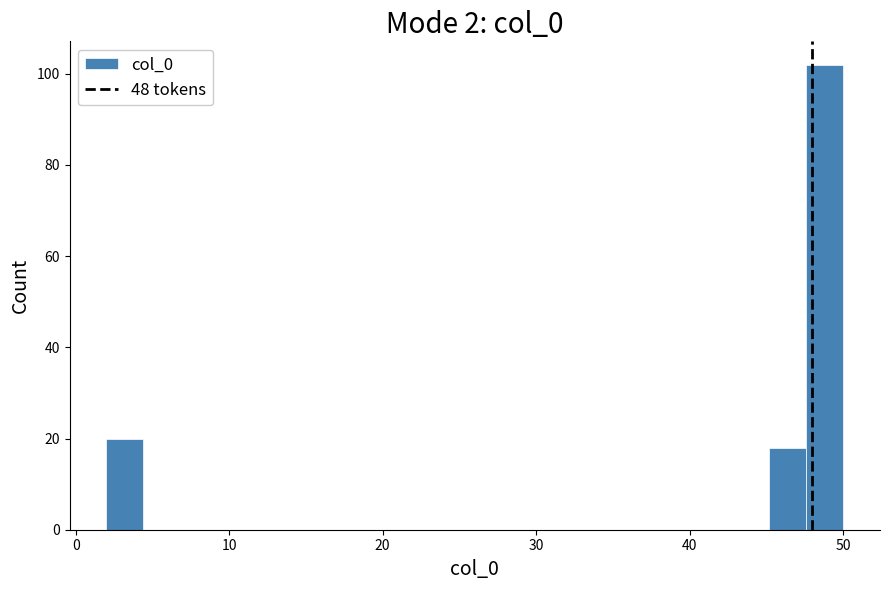

Read against the x-axis, roughly where is the centre of the tallest bar?

49